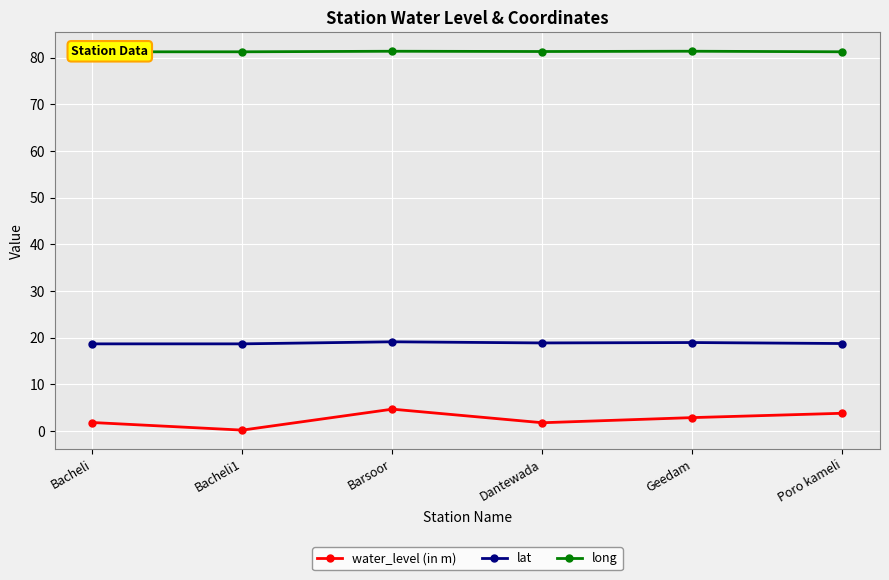

Which series changed the most between Bacheli1 and Dantewada?

water_level (in m)